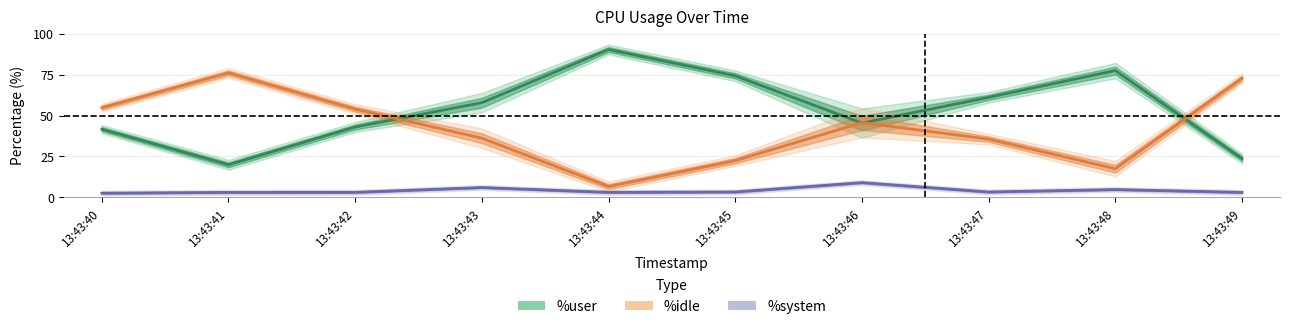

What is the spread (max minus min) of values at 13:43:47?

57.9